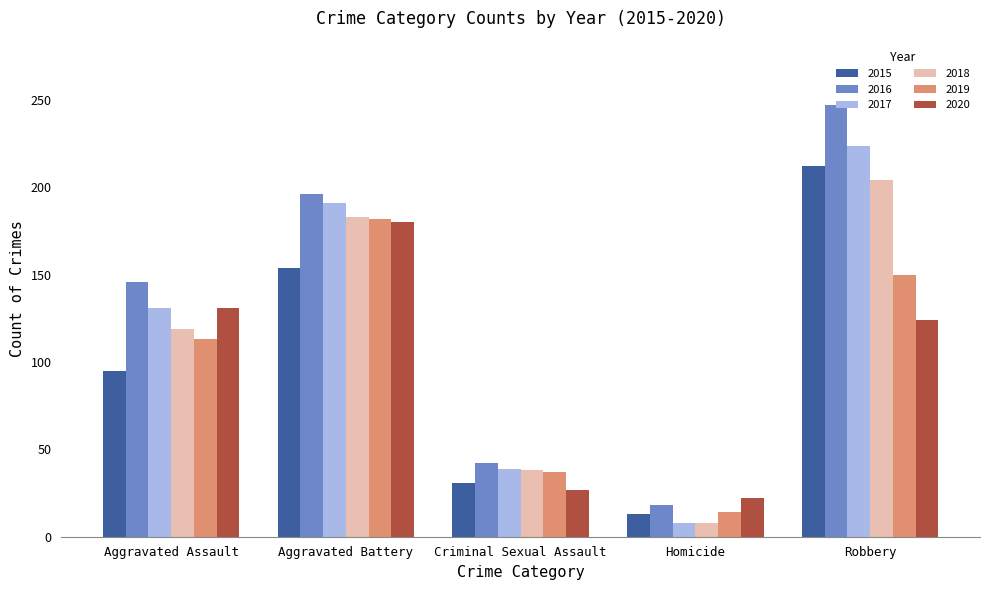

List the labels in order of 2016 value, smallest first.

Homicide, Criminal Sexual Assault, Aggravated Assault, Aggravated Battery, Robbery